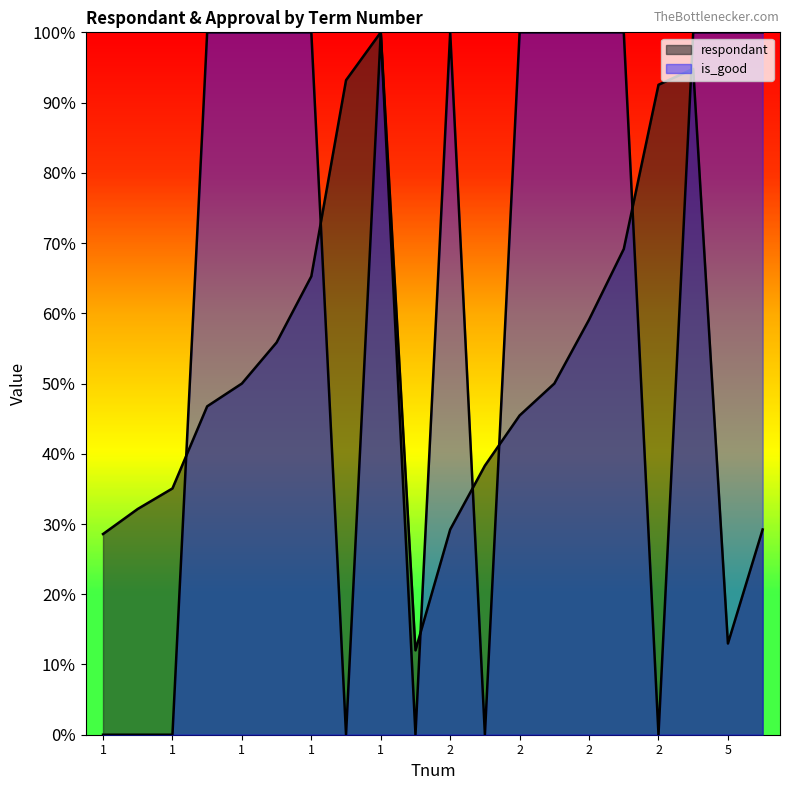

At how many categories does at least one series exceed 0?

20